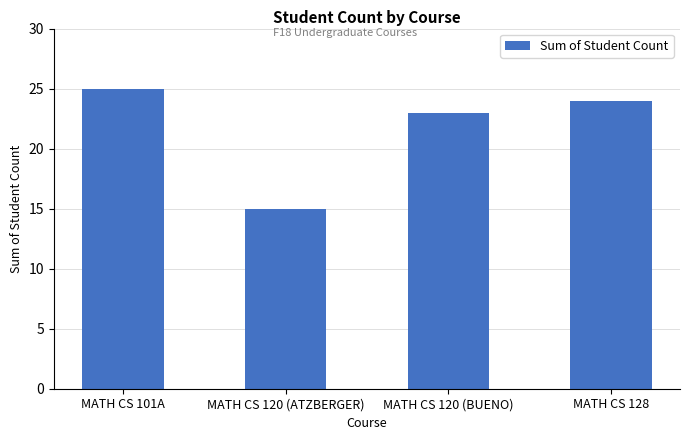

Is it true that the value at MATH CS 120 (BUENO) is 23?

True